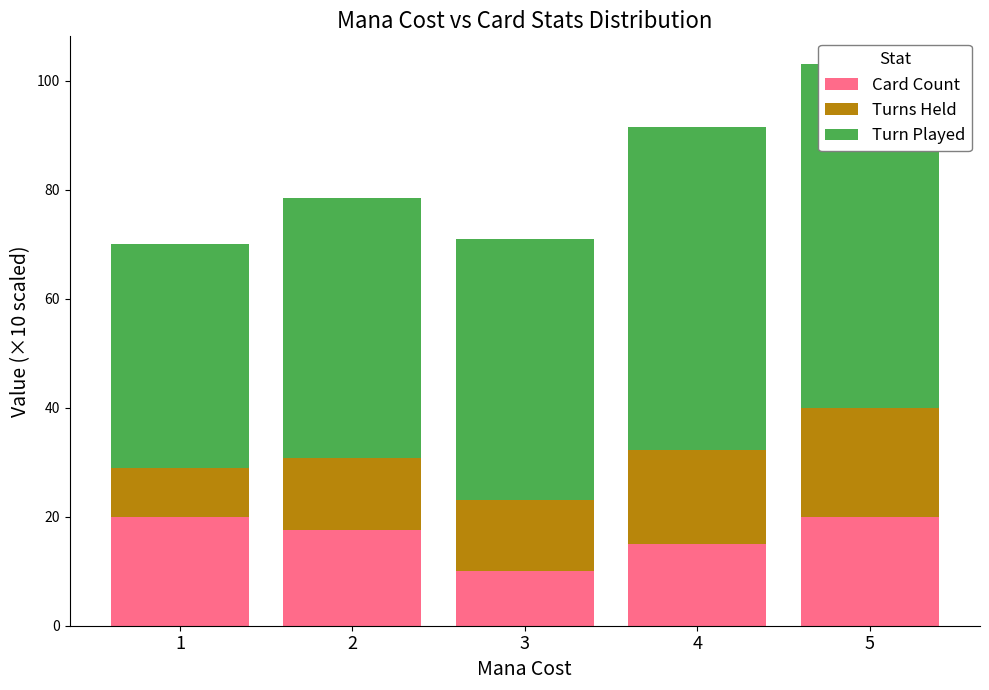

Rank the series at 1 from lowest to highest value.

Turns Held, Card Count, Turn Played